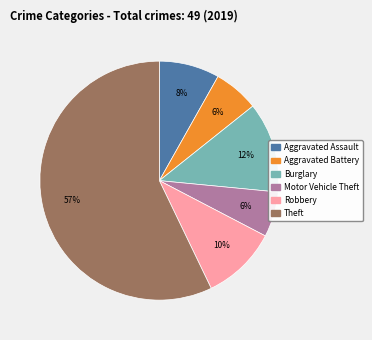

Is there any slice that represents more than half of the pie?

Yes